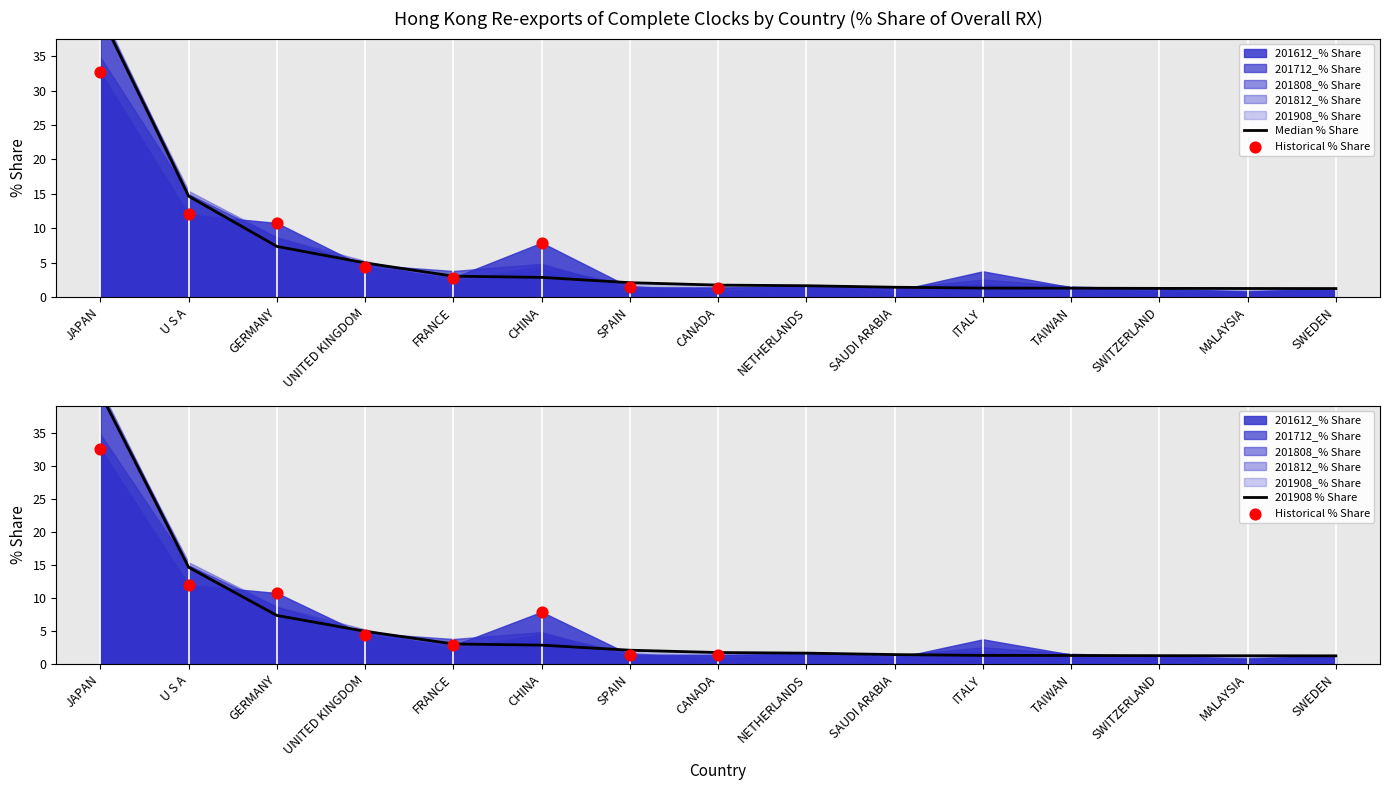

At which category is the sum across all series the highest?

JAPAN